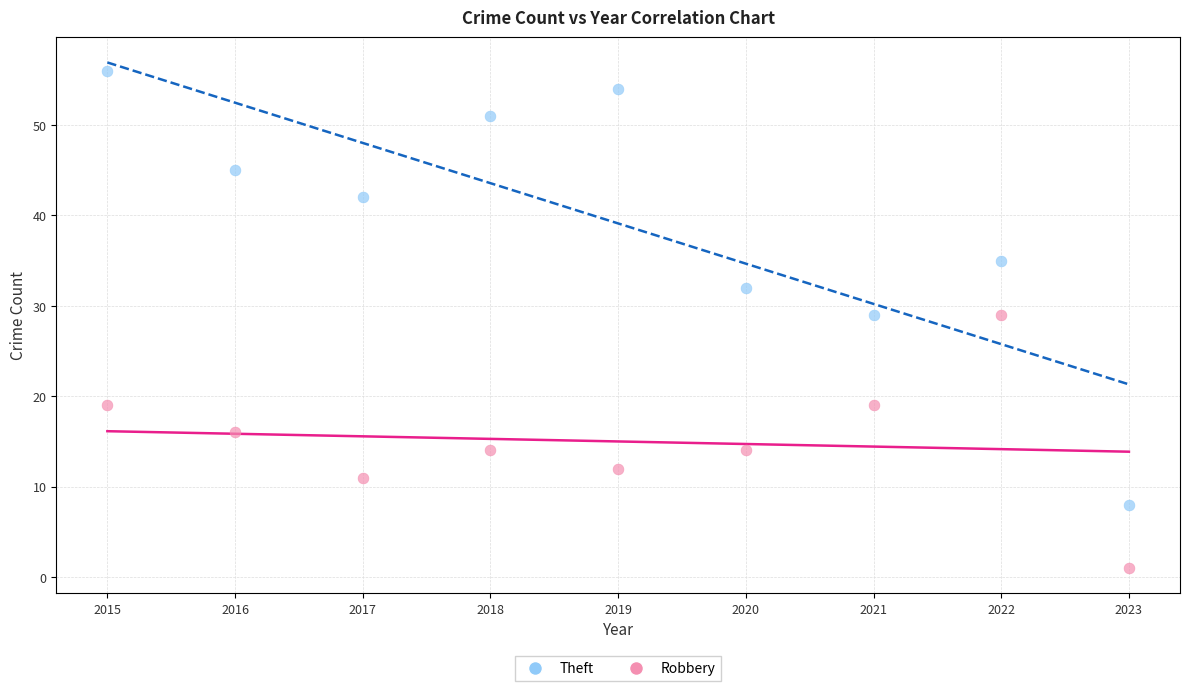

Which series reaches the maximum Y coordinate?

Theft